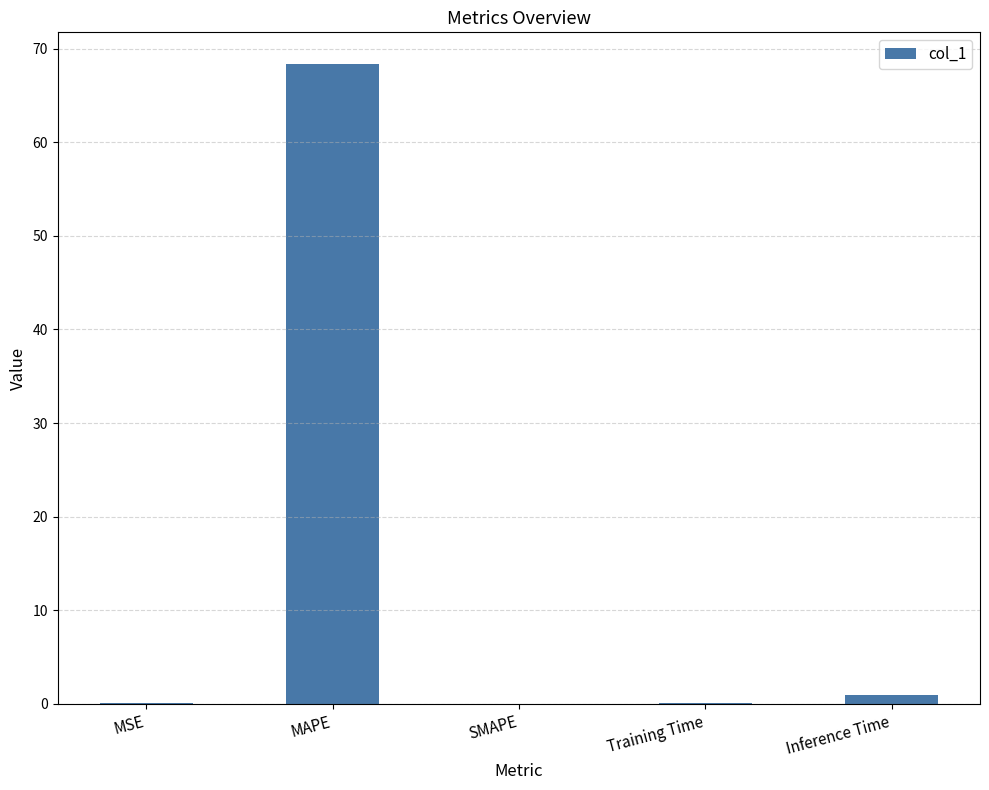

What is the greatest value displayed?

68.3